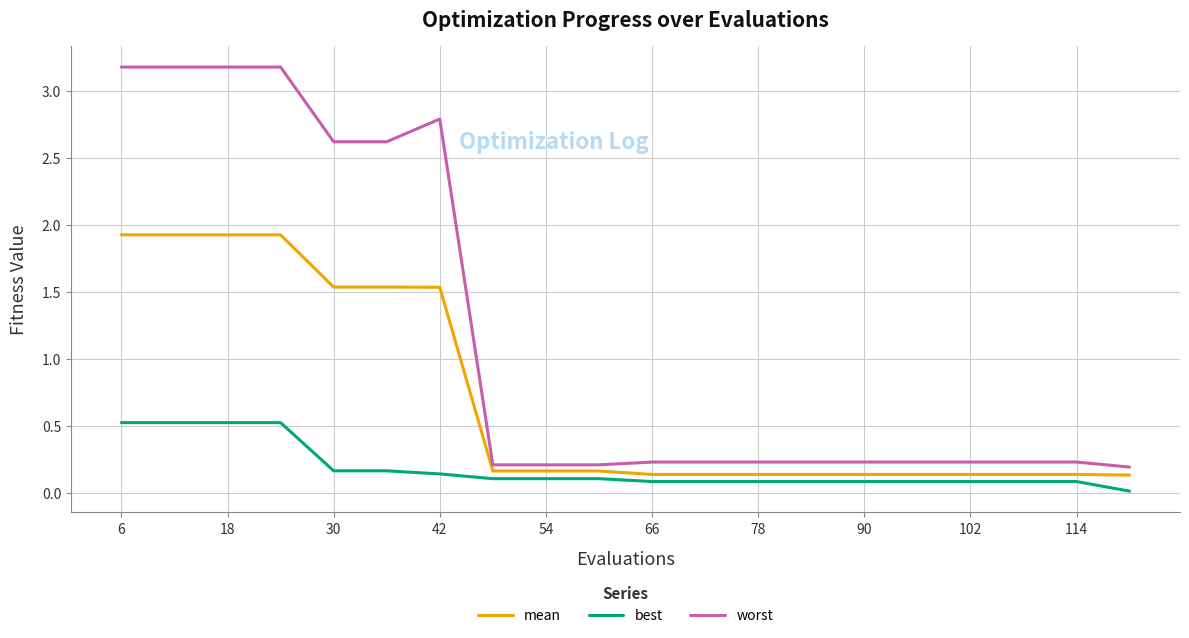

At how many categories does at least one series exceed 1?

7